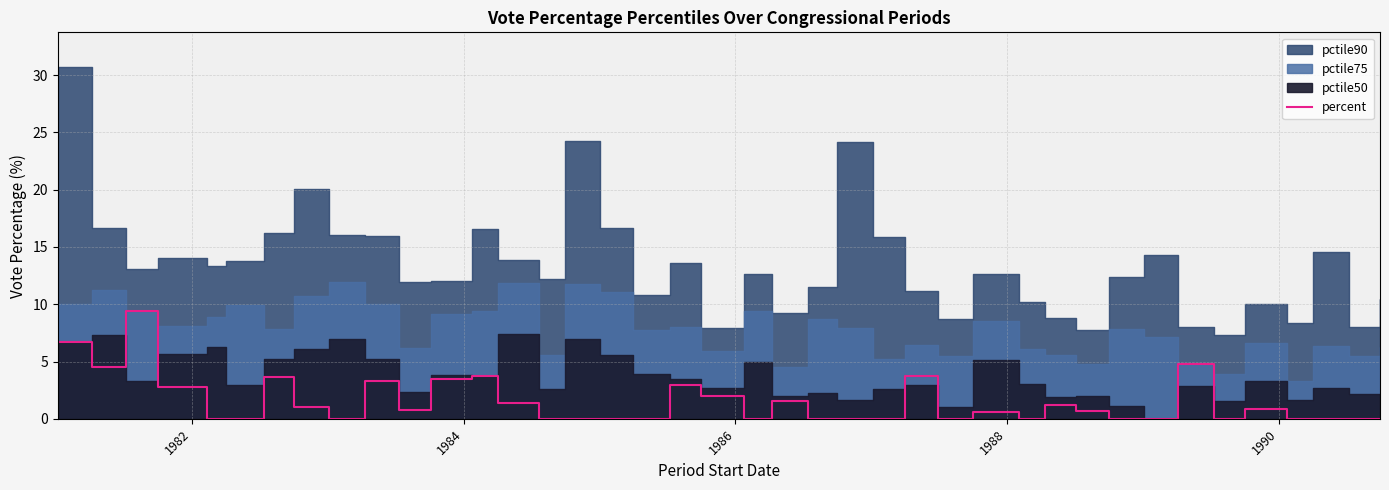

How many interior local valleys (lower than both neighbors) does the data have?

7